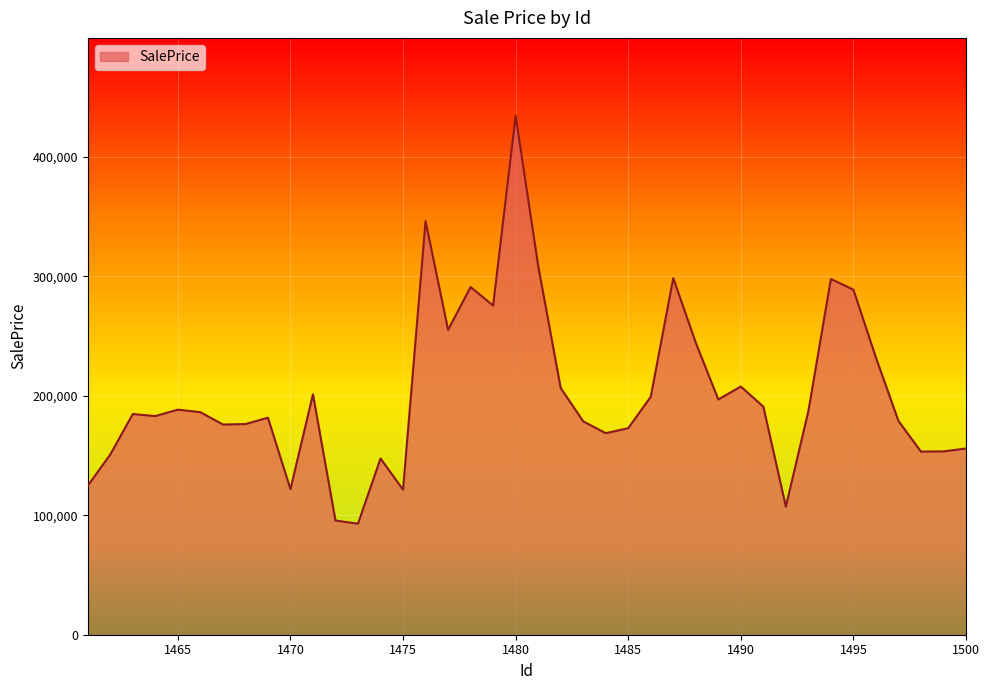

What is the maximum value shown in the chart?

434360.1